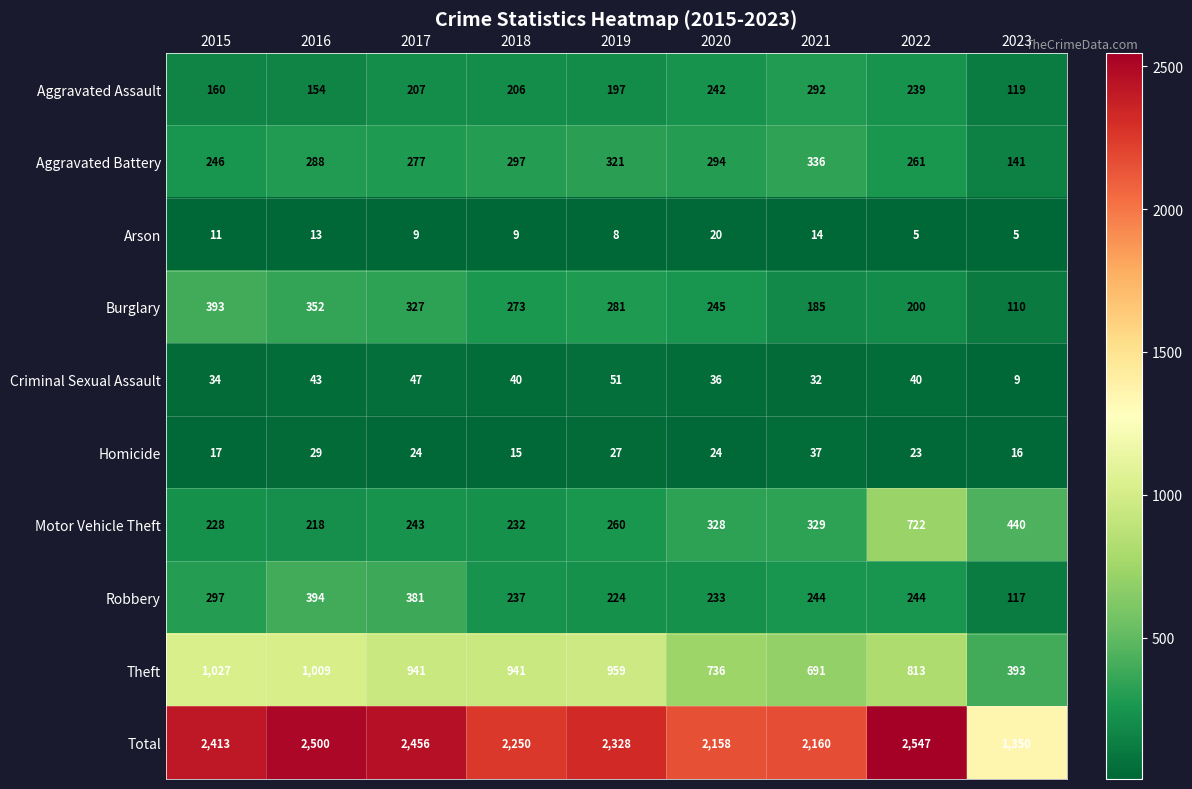

List the series in order of their peak value, highest first.

Total, Theft, Motor Vehicle Theft, Robbery, Burglary, Aggravated Battery, Aggravated Assault, Criminal Sexual Assault, Homicide, Arson